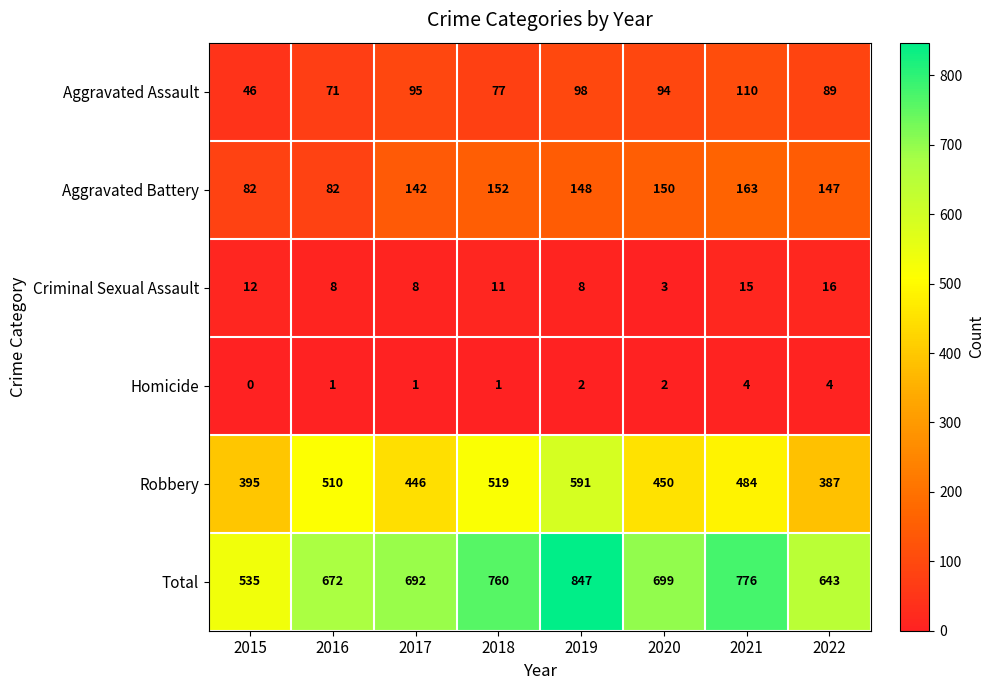

Is it true that Aggravated Assault equals 46 at 2015?

True